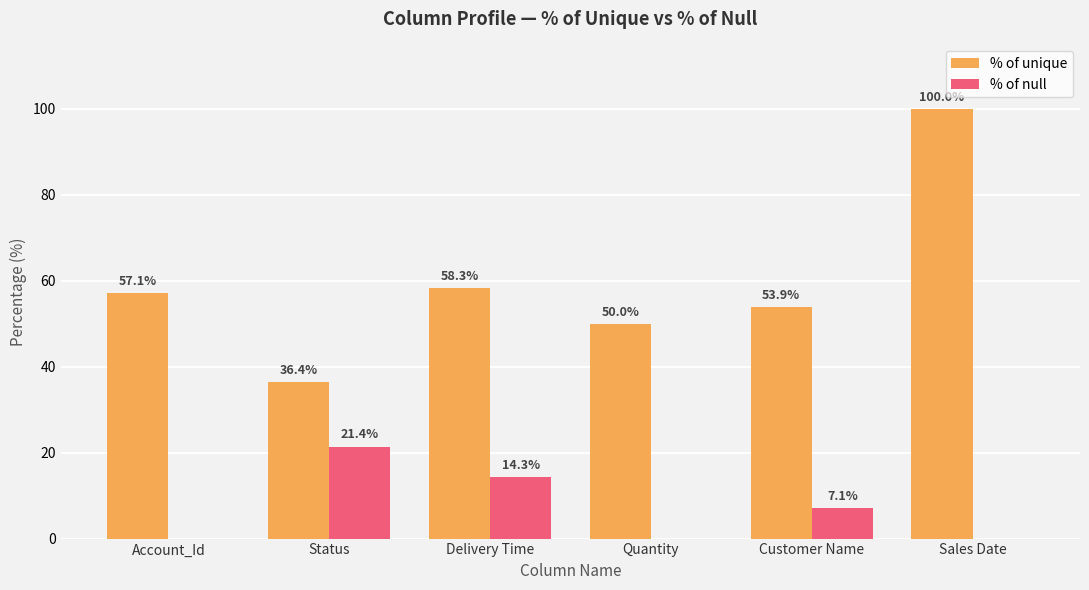

Where does the % of null series first go above 7?

Status